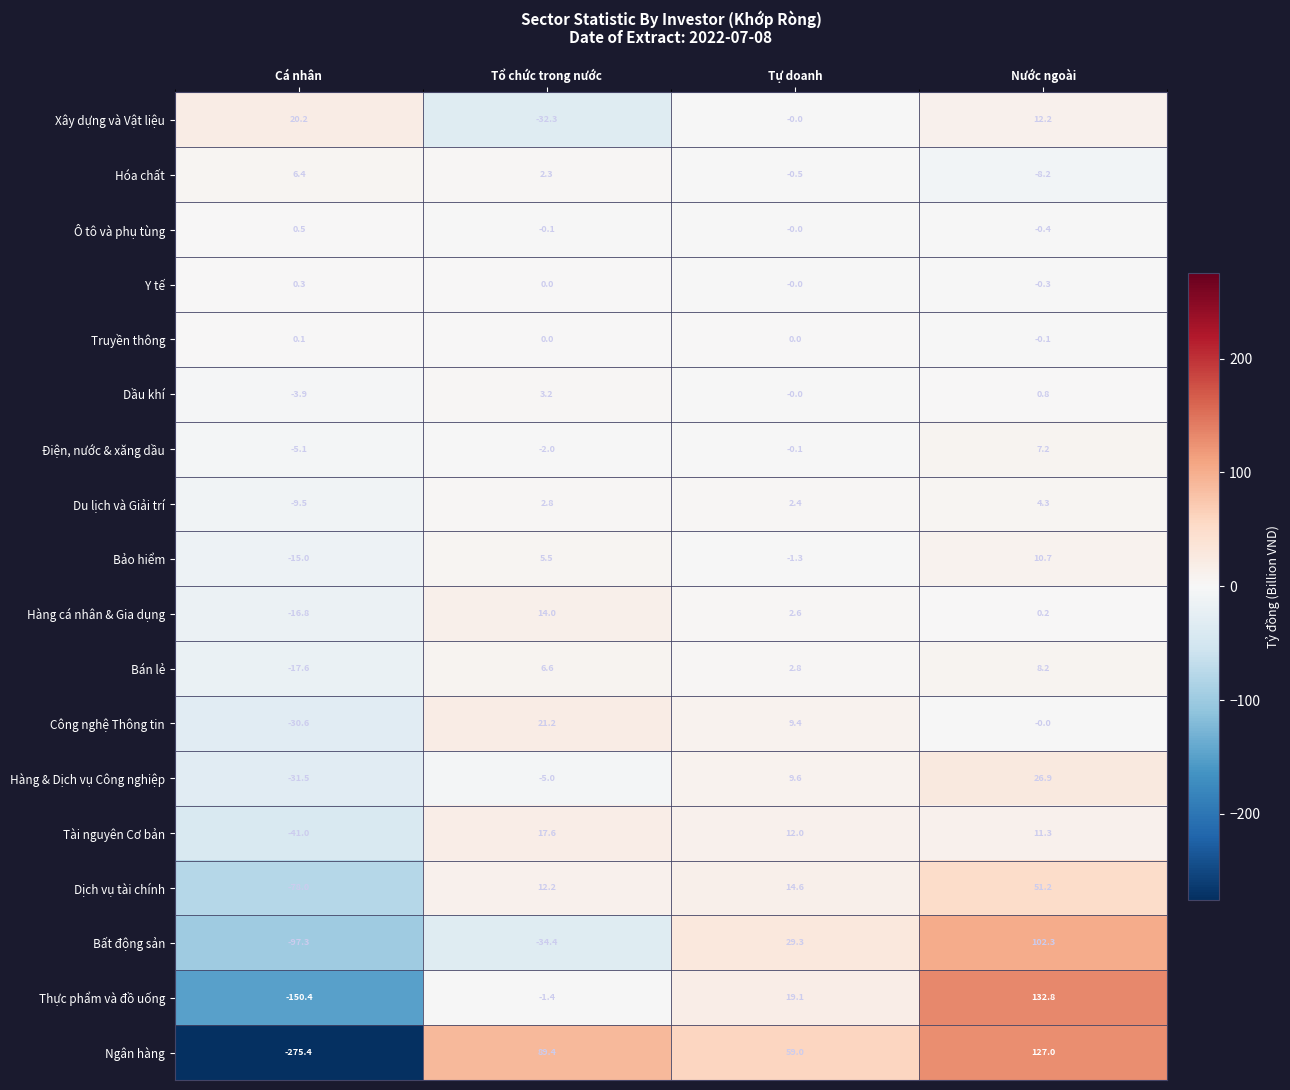

Where does the Hàng & Dịch vụ Công nghiệp series first go above 9?

Tự doanh